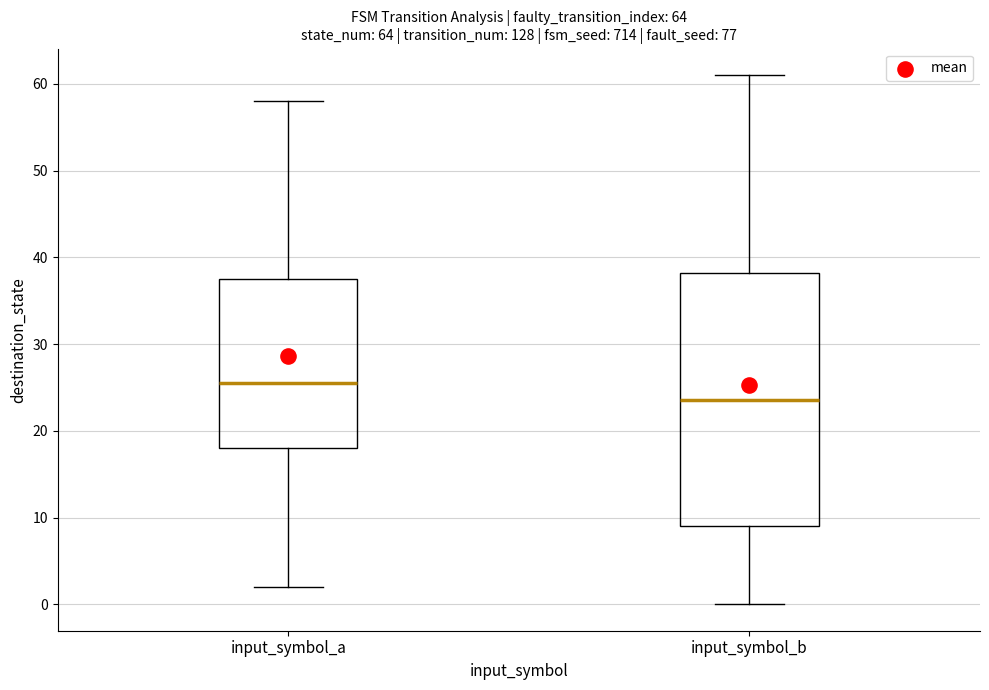

Reading left to right, transcribe this box plot: for each box, give where its median line is, the range the box spans, and where its two whiskers end, as read against the y-axis. The values are not printed on the chart, so give them approximately, as read against the axis.

input_symbol_a: median 26, box 18 to 38, whiskers 2 to 58
input_symbol_b: median 24, box 9 to 38, whiskers 0 to 61